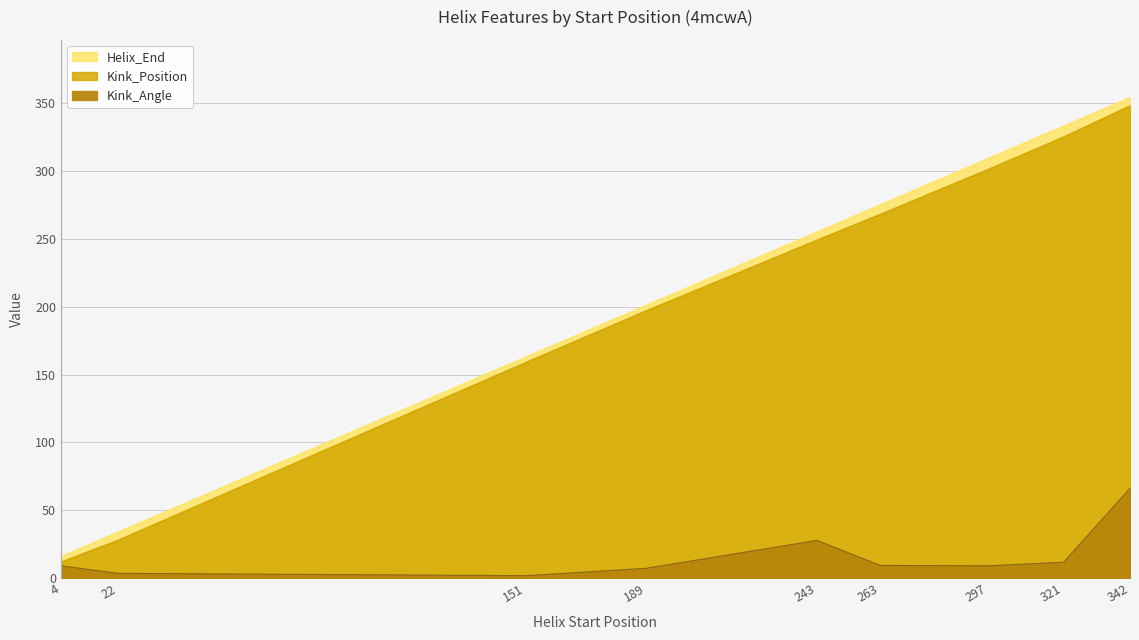

True or false: Helix_End and Kink_Angle intersect in this chart.

False